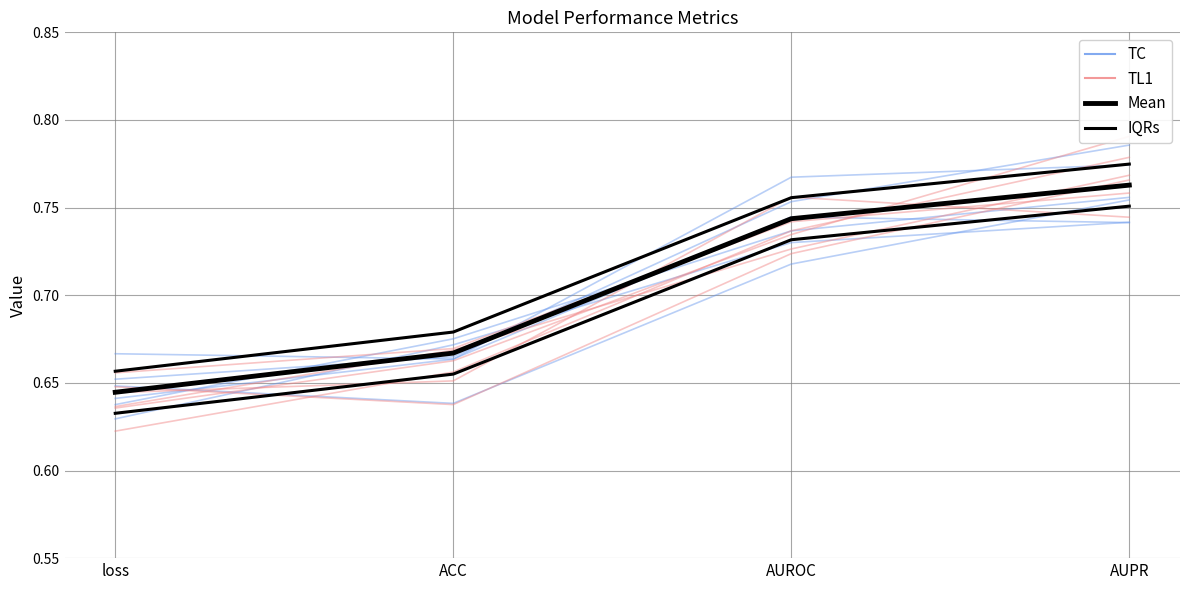

The IQRs series shows 1.1 at AUROC. True or false?

False